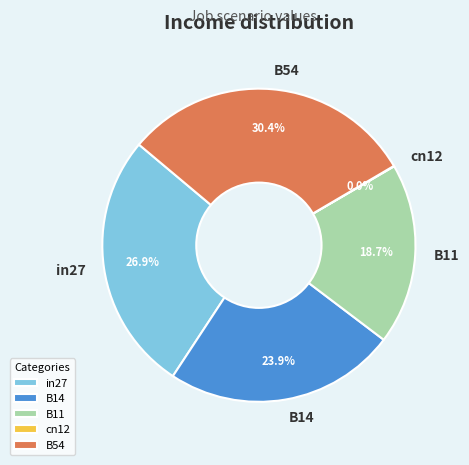

Which category has the biggest portion of the pie?

B54